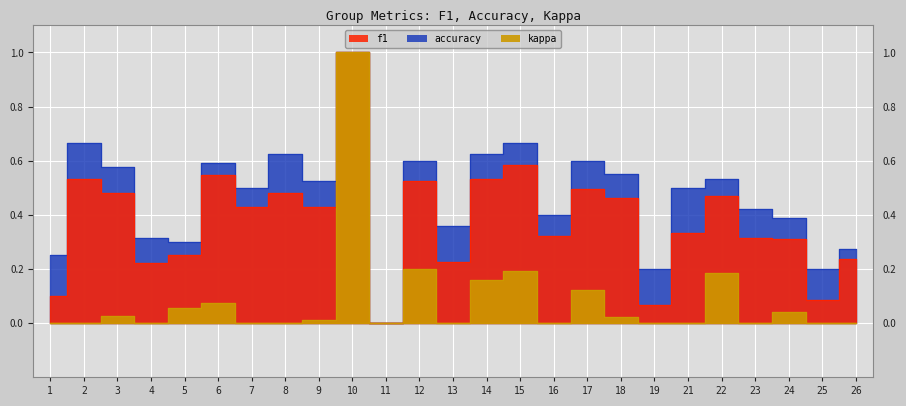

Rank the categories by f1 value from lowest to highest.

11, 19, 25, 1, 4, 13, 26, 5, 24, 23, 16, 21, 7, 9, 18, 22, 3, 8, 17, 12, 14, 2, 6, 15, 10